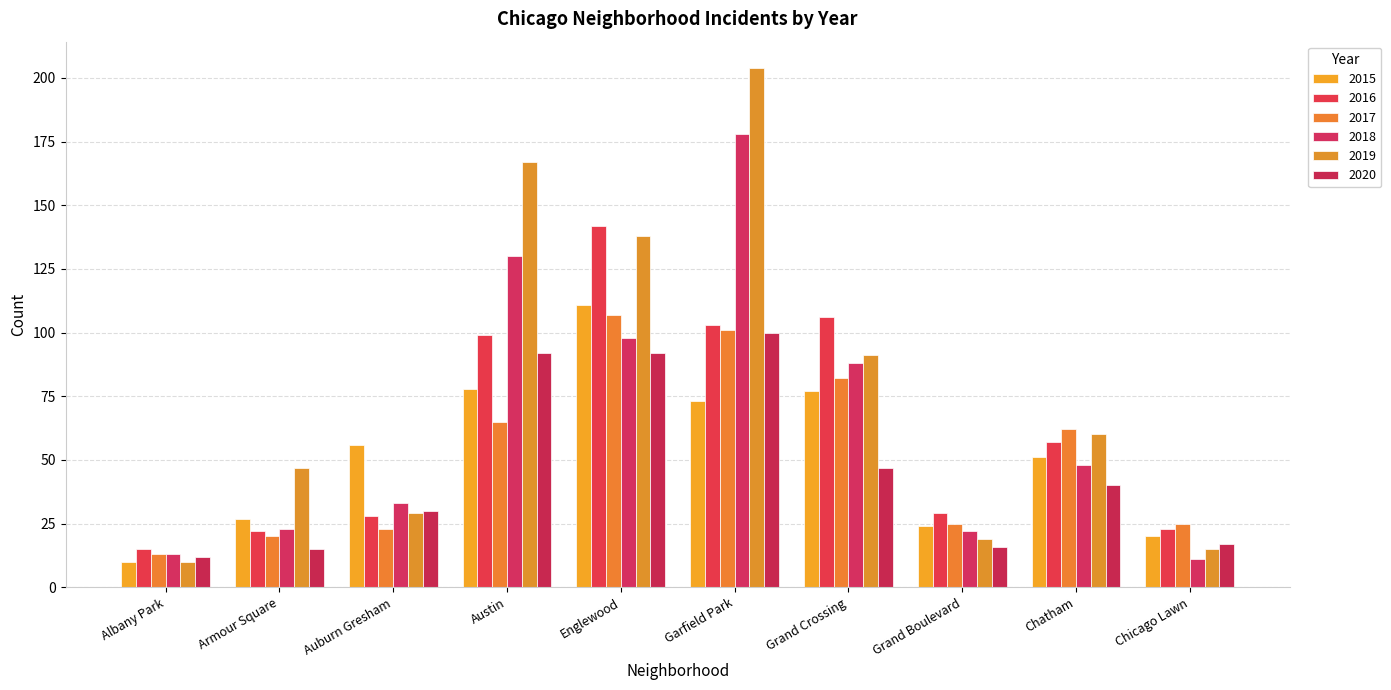

Rank the categories by 2015 value from highest to lowest.

Englewood, Austin, Grand Crossing, Garfield Park, Auburn Gresham, Chatham, Armour Square, Grand Boulevard, Chicago Lawn, Albany Park